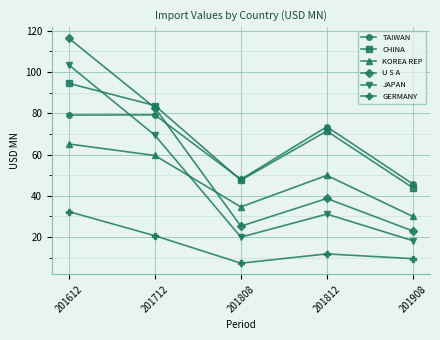

Which series has the largest total across all categories?

CHINA